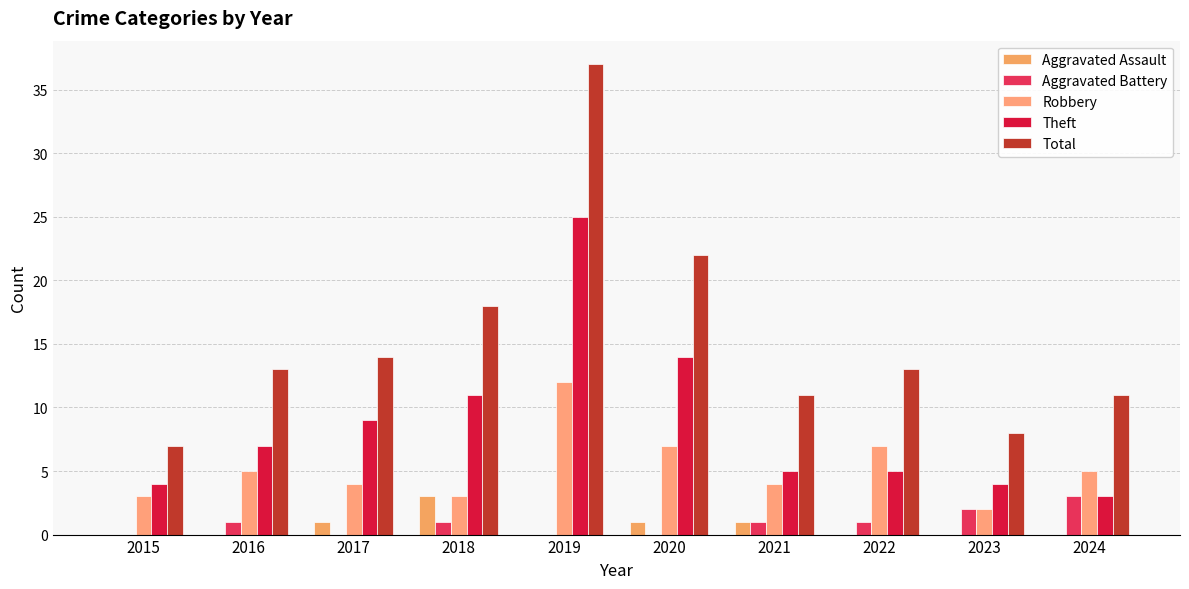

What are all the series names shown in the legend?

Aggravated Assault, Aggravated Battery, Robbery, Theft, Total